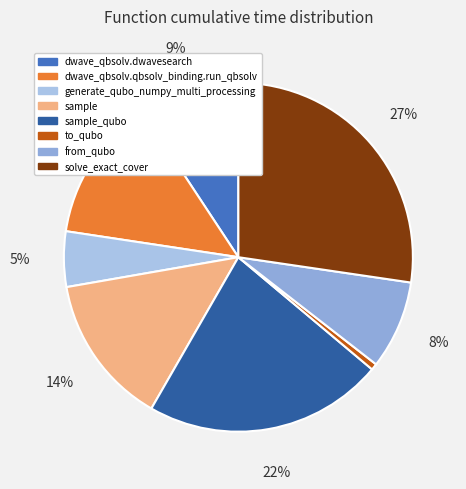

What portion of the pie excludes sample_qubo?

77.8%